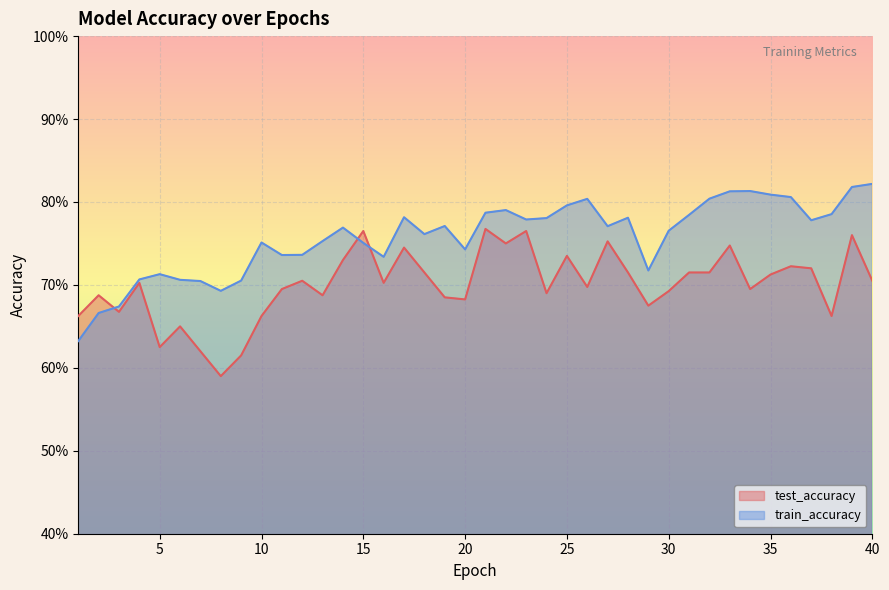

In test_accuracy, how many points are higher than both neighbors (excluding endpoints)?

13